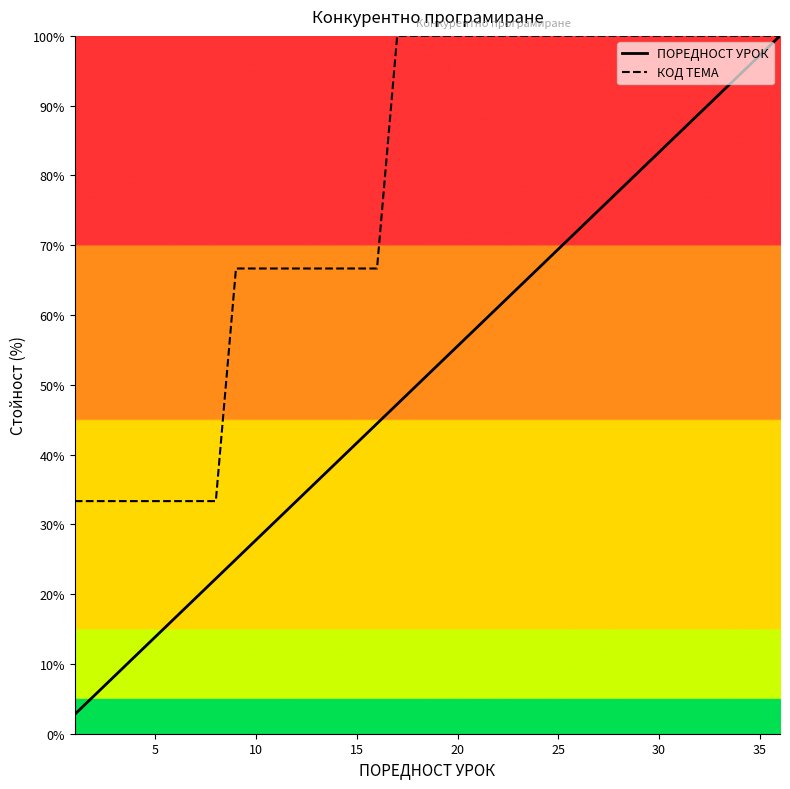

What is the sum of all ПОРЕДНОСТ УРОК values?

1850.0